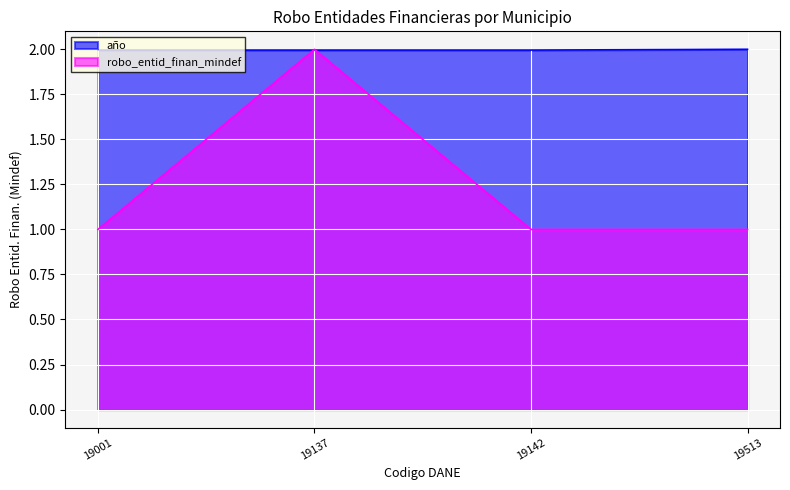

Reading right to left, extract all data points from this chart.

año: 19513=2.0	19142=2.0	19137=2.0	19001=2.0
robo_entid_finan_mindef: 19513=1.0	19142=1.0	19137=2.0	19001=1.0